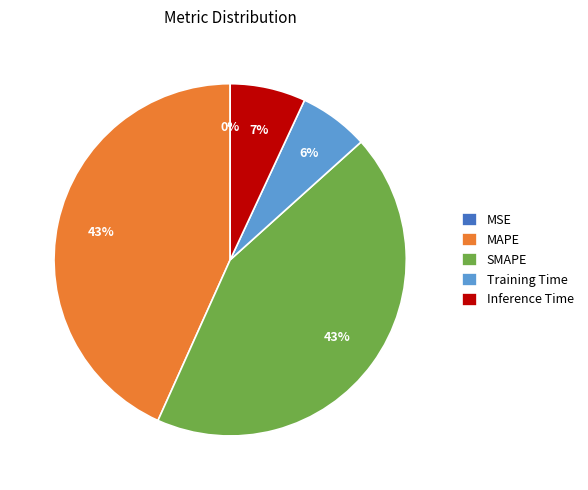

Is it true that MAPE is 43% of the pie?

True